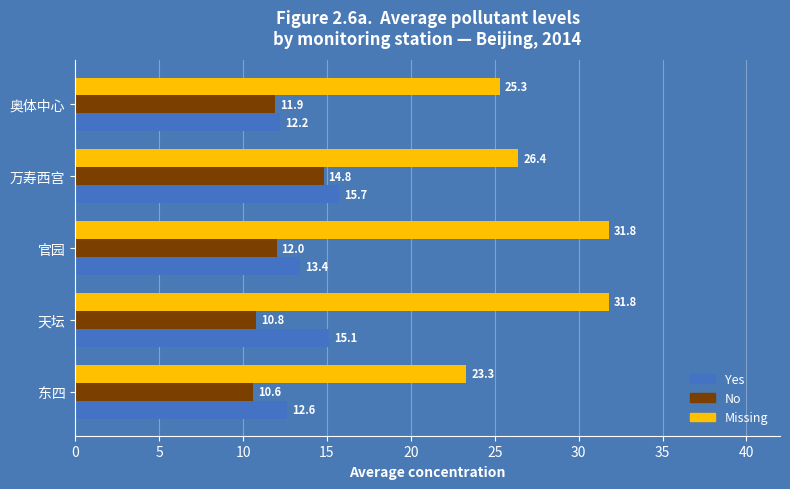

Is the value of Missing at 天坛 greater than the value of No at 东四?

Yes